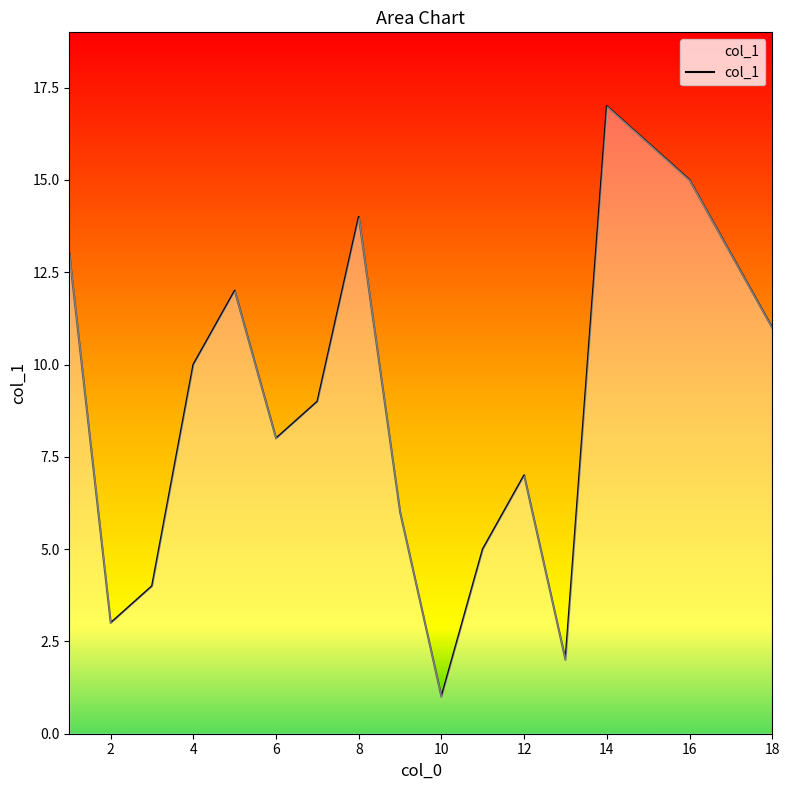

What is the greatest value displayed?

17